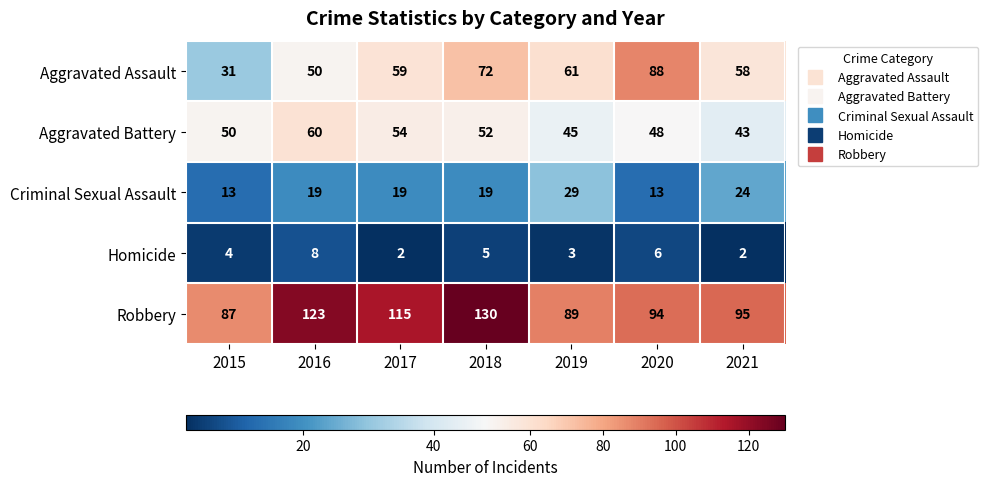

Count the Aggravated Battery values in the range 45 to 54.

5